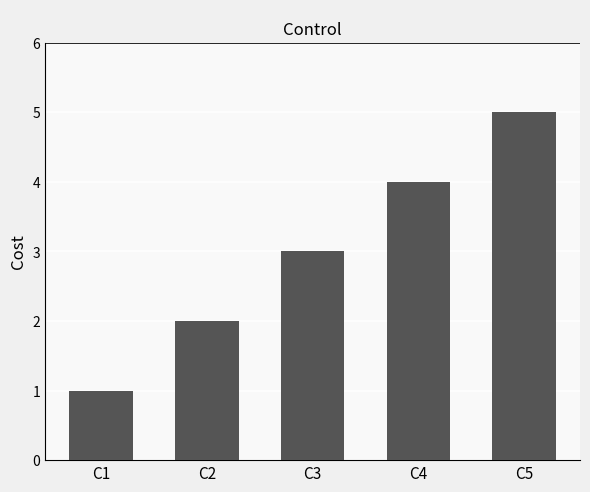

The chart shows a value of 2 at C2. True or false?

True